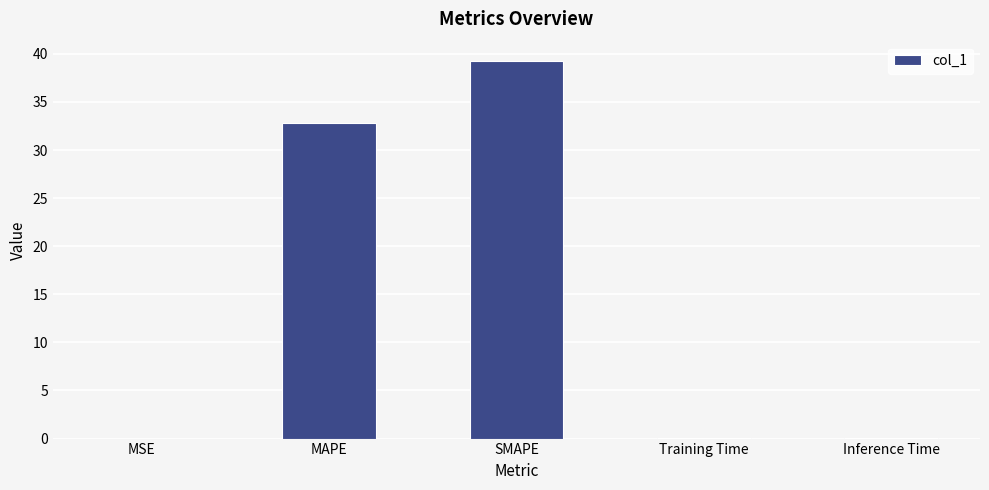

Read the value at SMAPE.

39.3